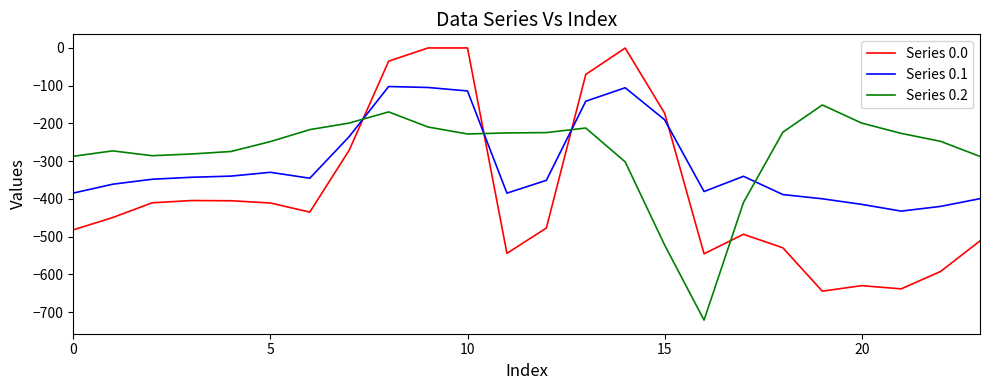

List the series in order of their overall mean, highest first.

Series 0.2, Series 0.1, Series 0.0